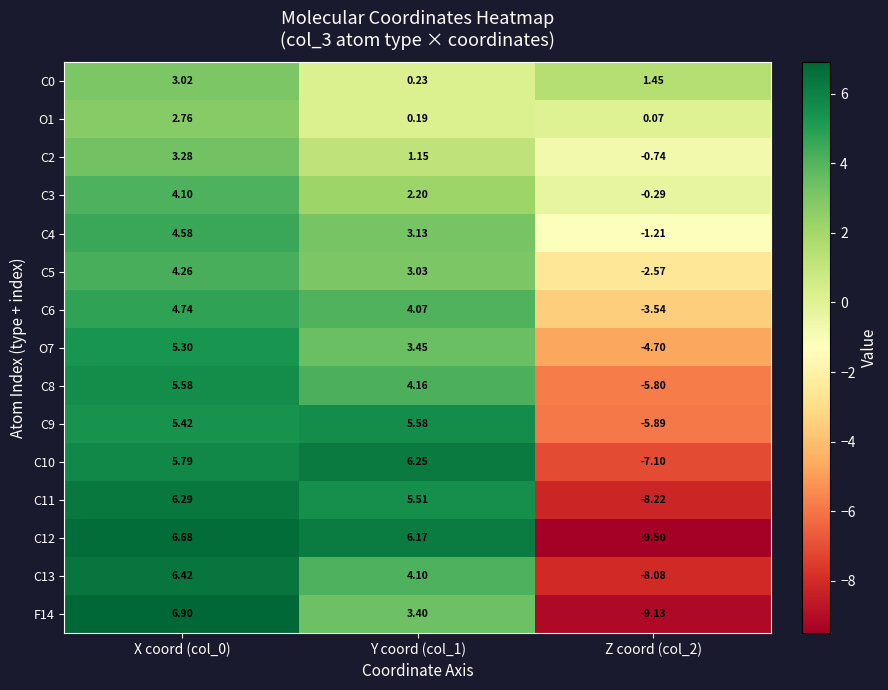

Which series has the largest total across all categories?

C4